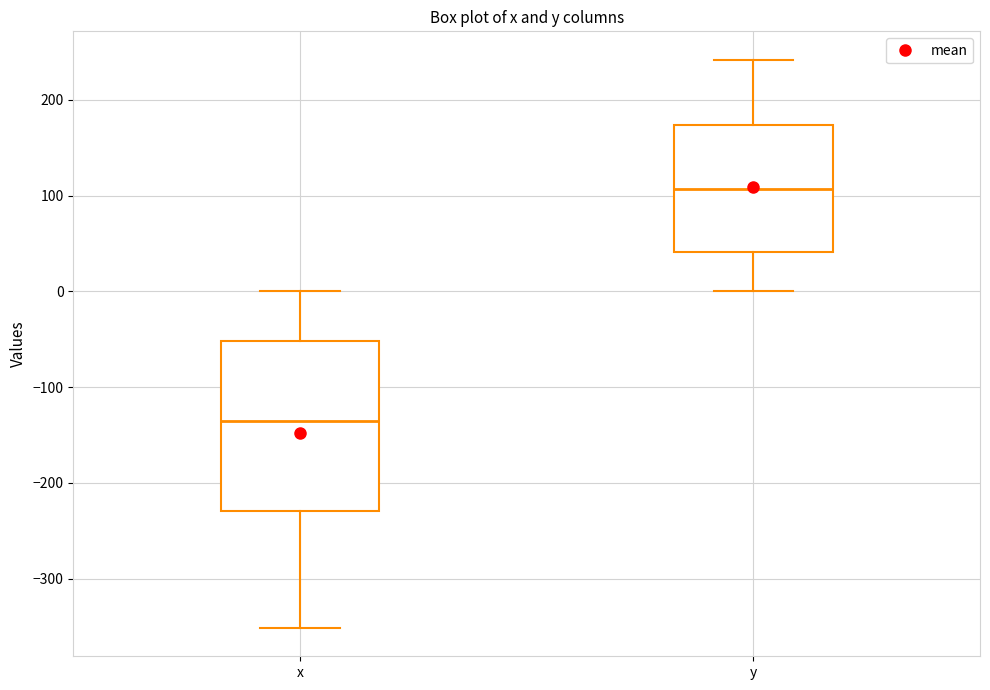

Which box's median line is the highest?

y